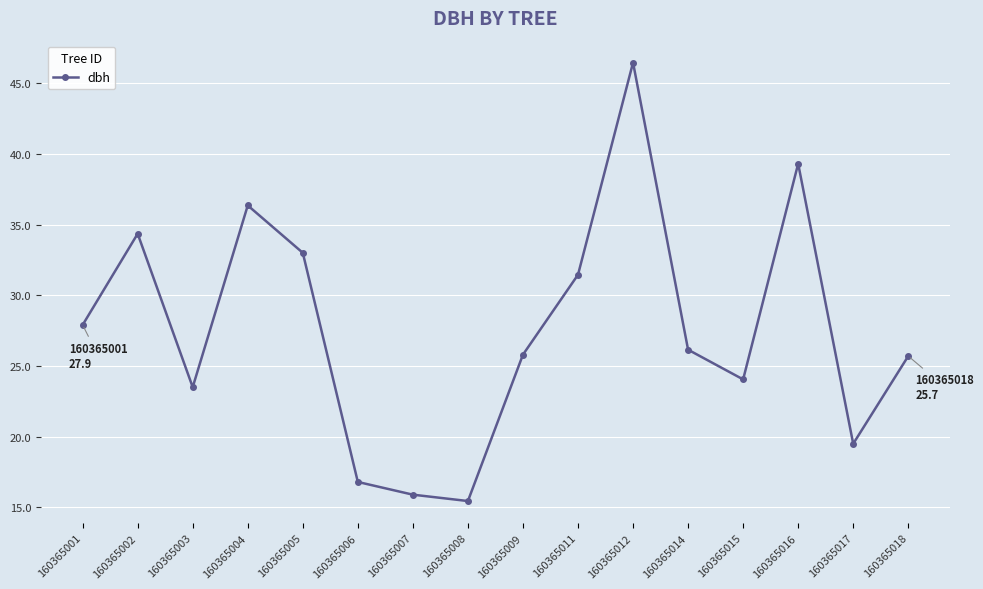

The chart shows a value of 68.6 at 160365016. True or false?

False